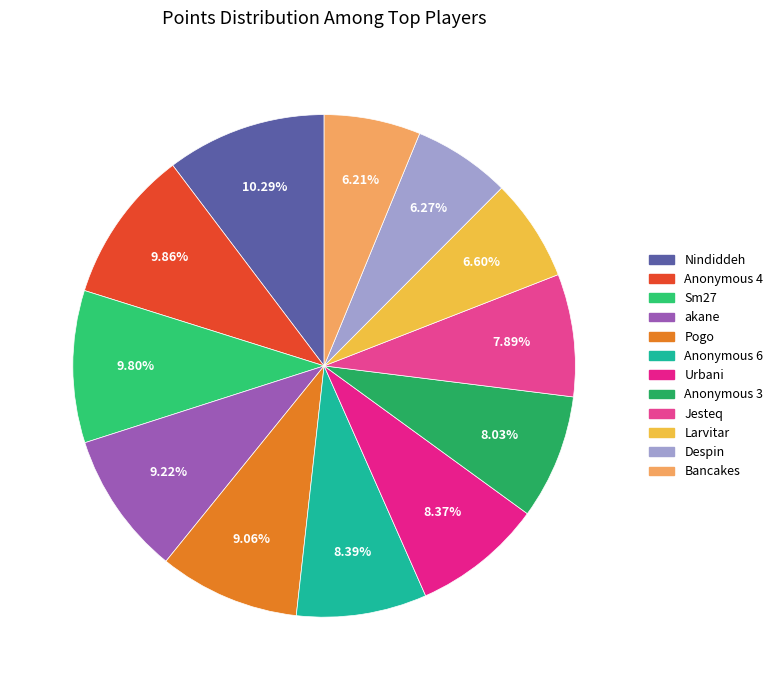

Between Bancakes and Anonymous 3, which is larger?

Anonymous 3